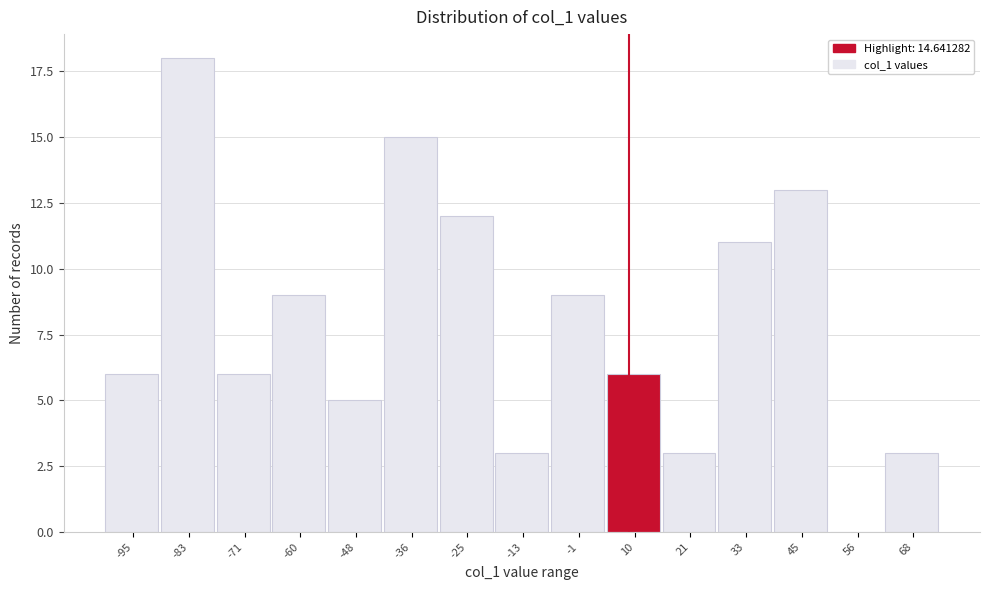

Reading left to right, transcribe all the data shown in this chart.

-95=6	-83=18	-71=6	-60=9	-48=5	-36=15	-25=12	-13=3	-1=9	10=6	21=3	33=11	45=13	56=0	68=3